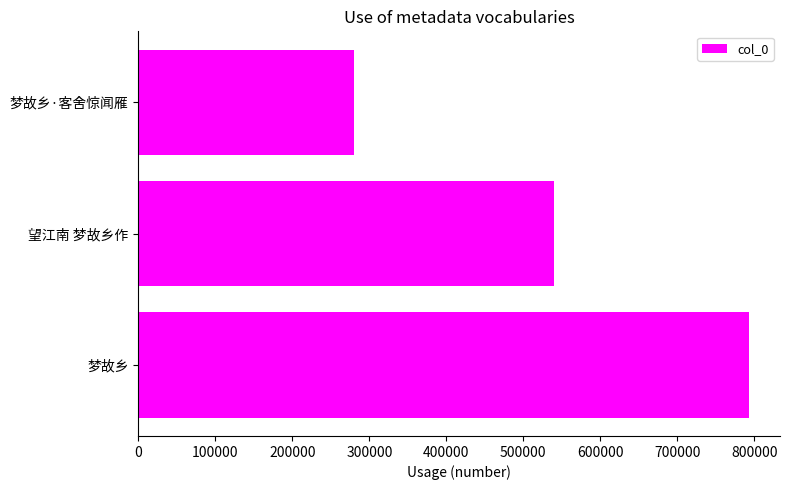

List the labels in order of value, largest first.

梦故乡, 望江南 梦故乡作, 梦故乡·客舍惊闻雁